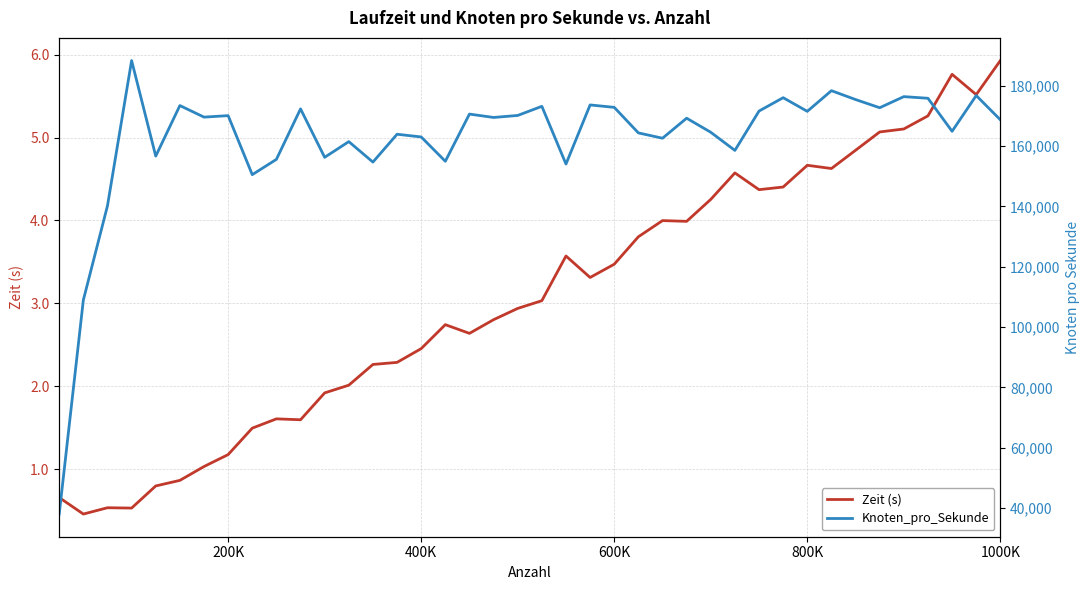

What are all the series names shown in the legend?

Zeit (s), Knoten_pro_Sekunde